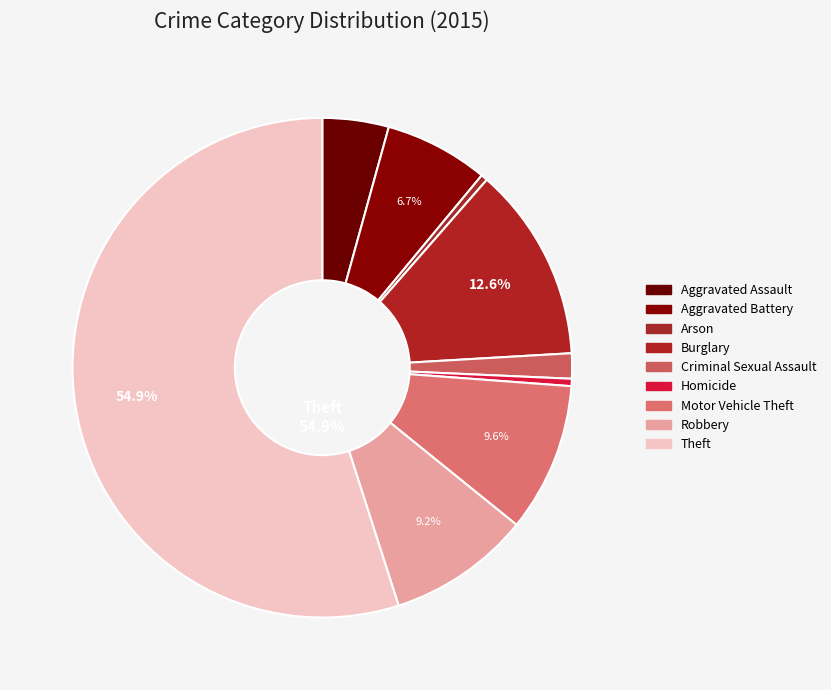

To the nearest percent, what is the difference between the largest and smallest slice percentages?

55%